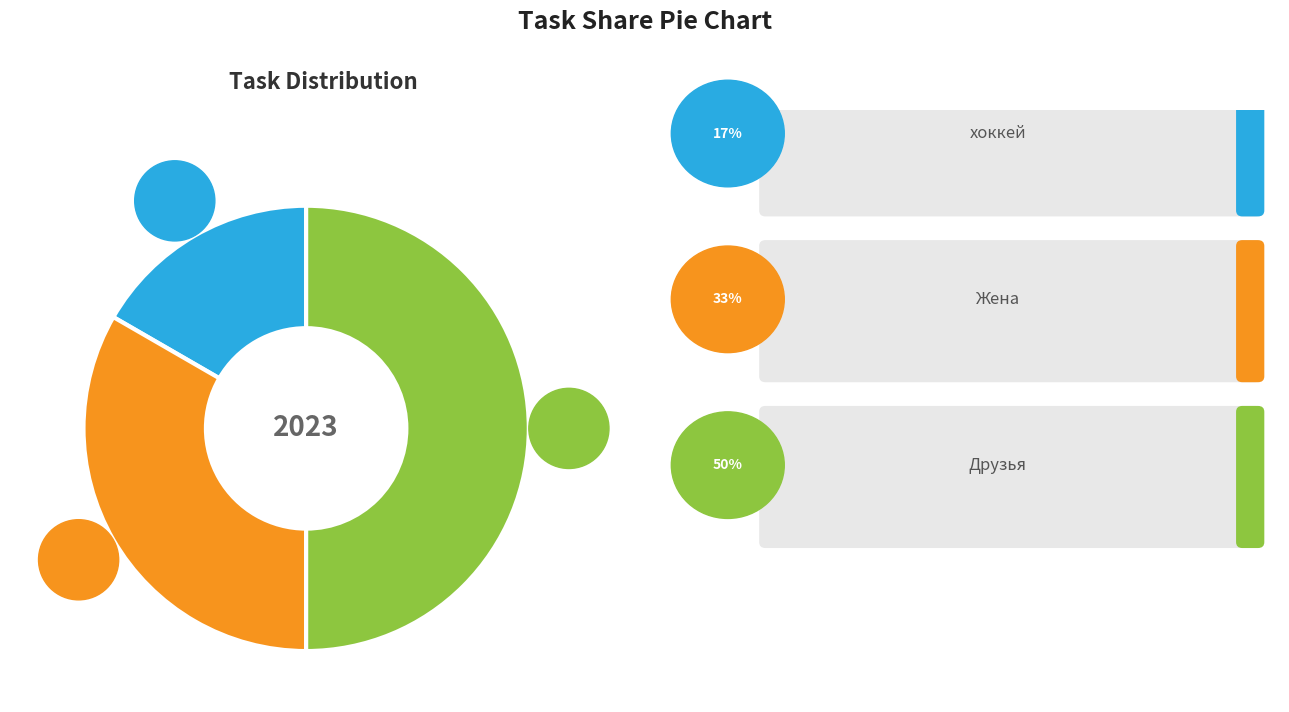

To the nearest percent, what is the combined percentage of Друзья and хоккей?

67%